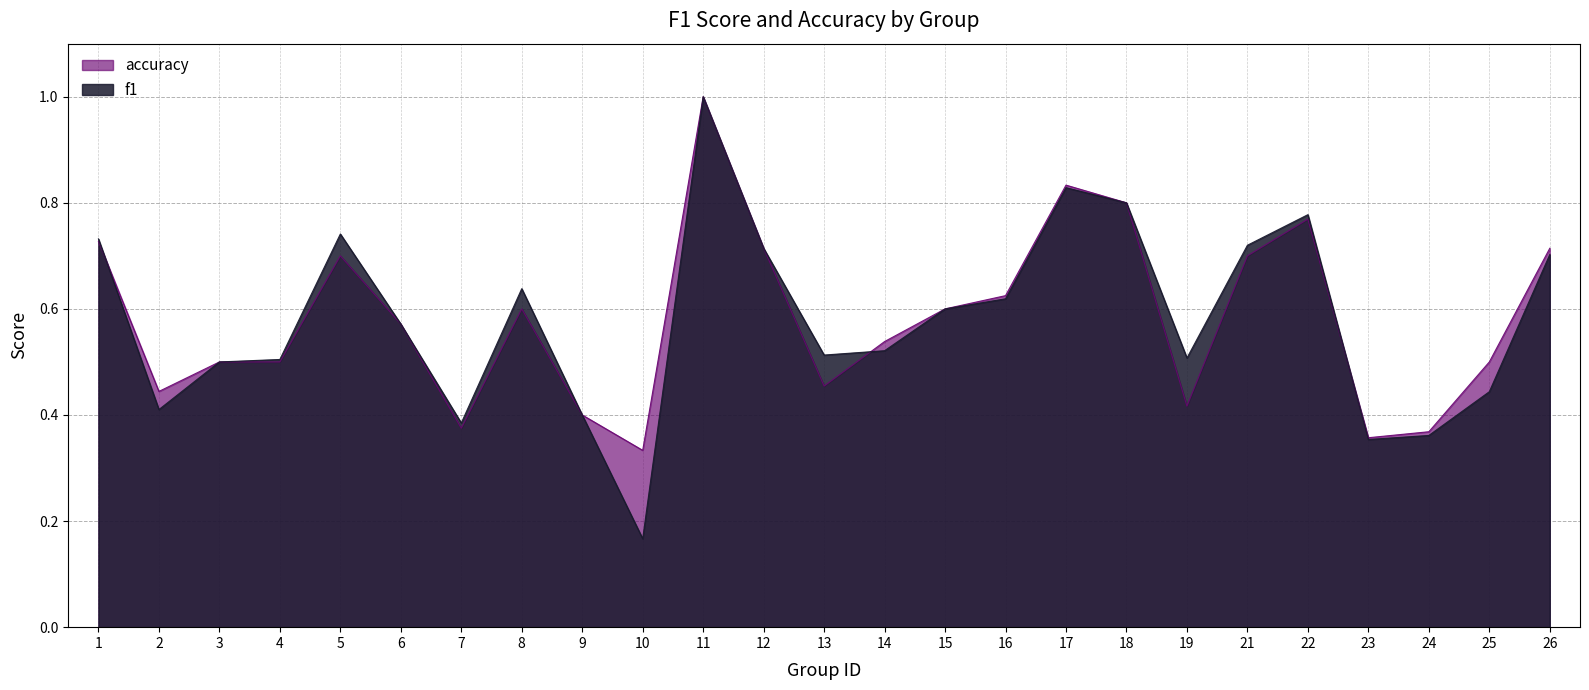

Is it true that f1 equals 1.2 at 21?

False